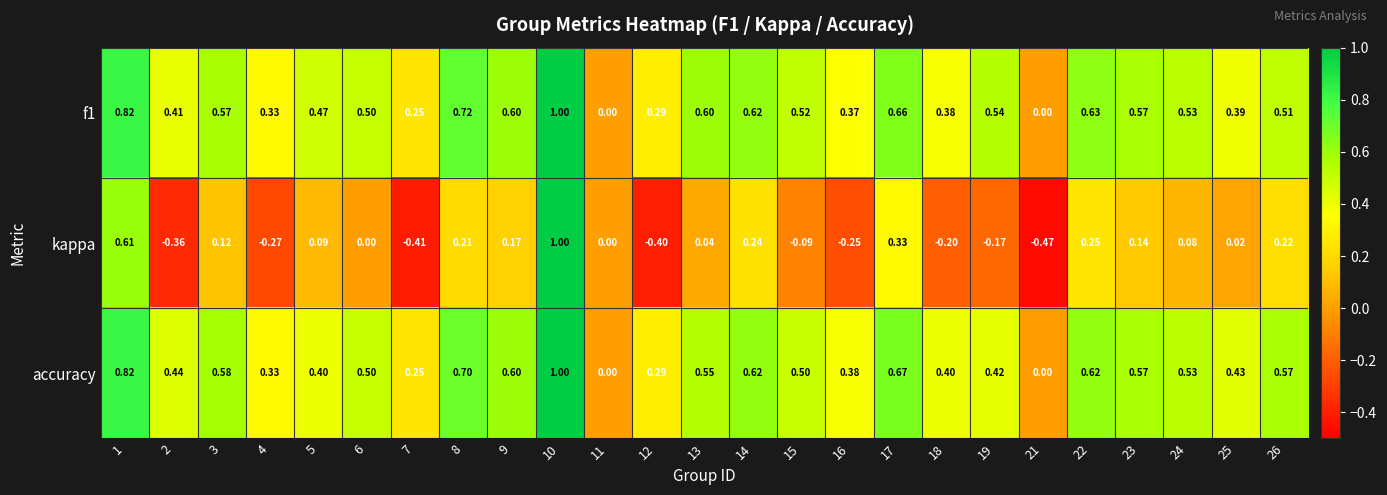

Is the value of accuracy at 1 greater than the value of f1 at 22?

Yes